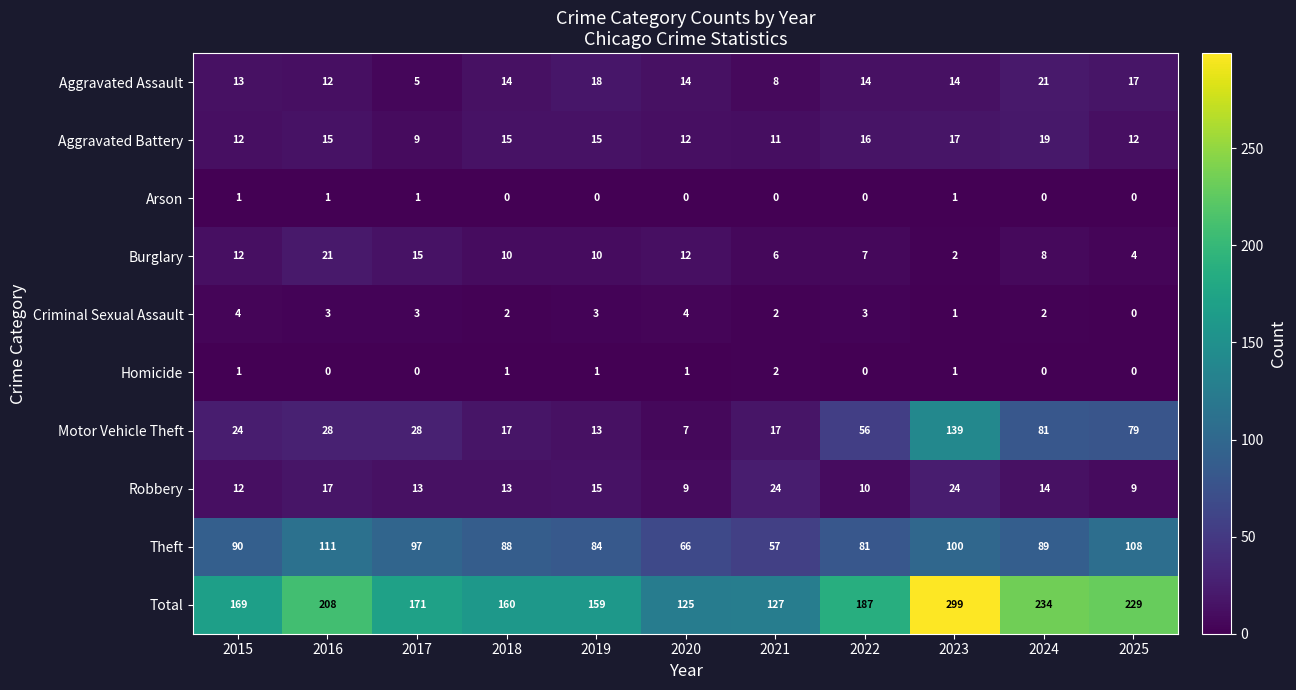

At which category is the sum across all series the highest?

2023